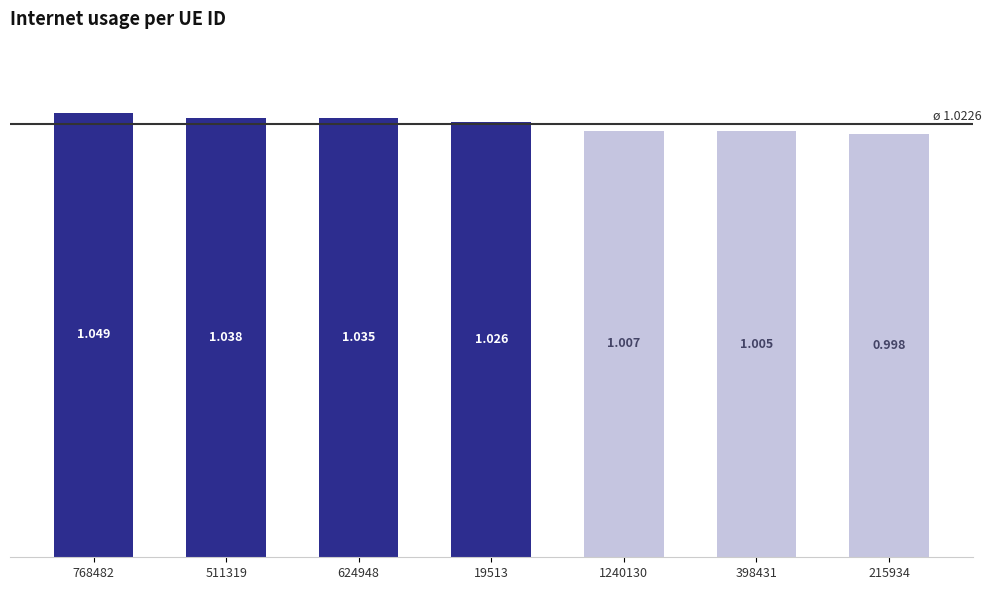

True or false: the data shows 1.3 at 215934.

False